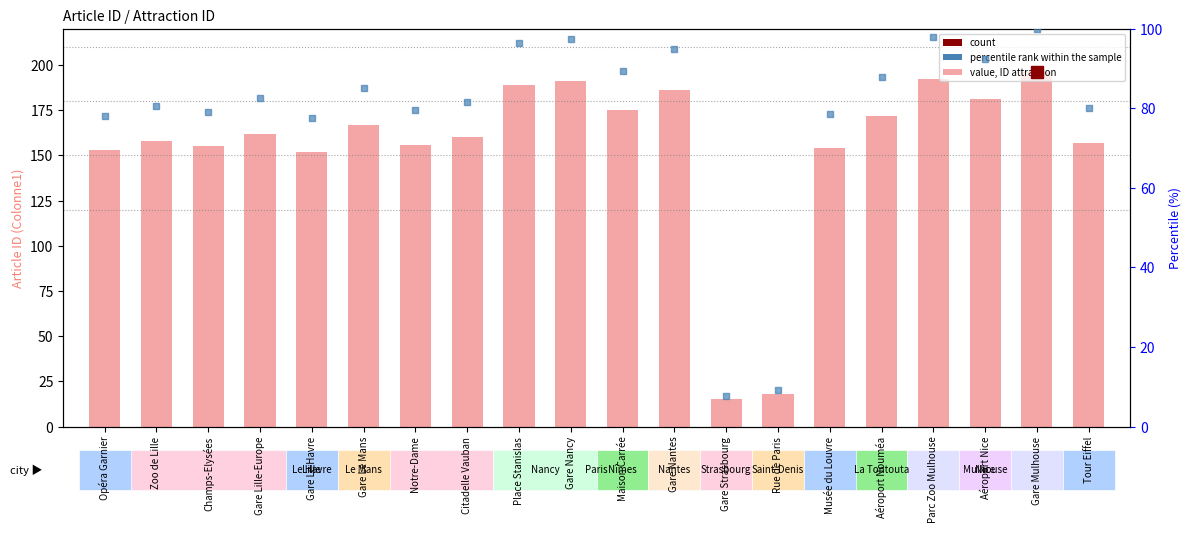

Which series reaches the minimum Y coordinate?

percentile rank within the sample